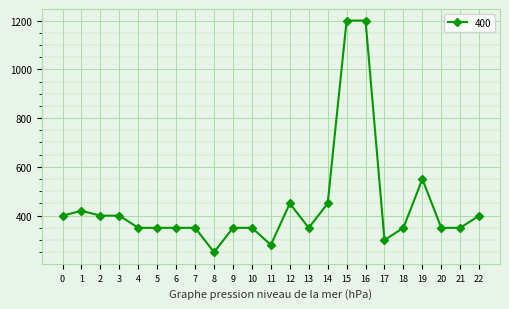

Reading right to left, transcribe all the data shown in this chart.

22=400	21=350	20=350	19=550	18=350	17=300	16=1200	15=1200	14=450	13=350	12=450	11=280	10=350	9=350	8=250	7=350	6=350	5=350	4=350	3=400	2=400	1=420	0=400